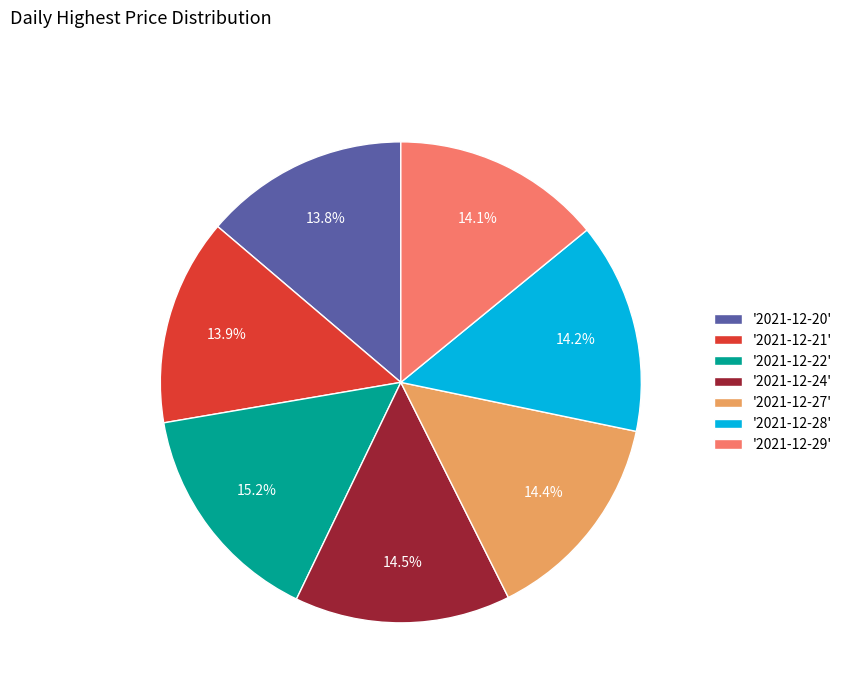

Which slice is the largest?

'2021-12-22'